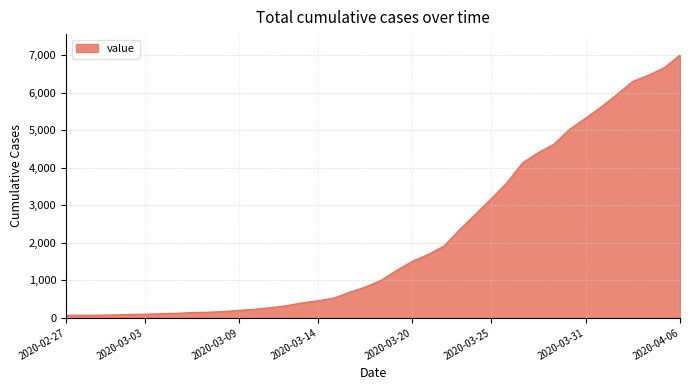

What is the difference between the maximum and minimum values?

6939